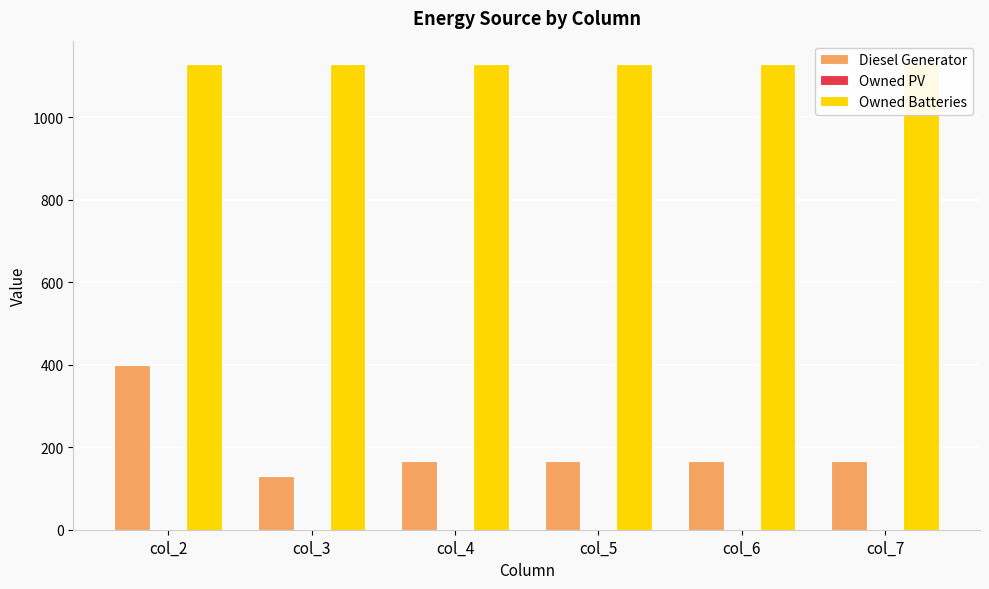

Where is Owned PV nearest to the value 0?

col_2